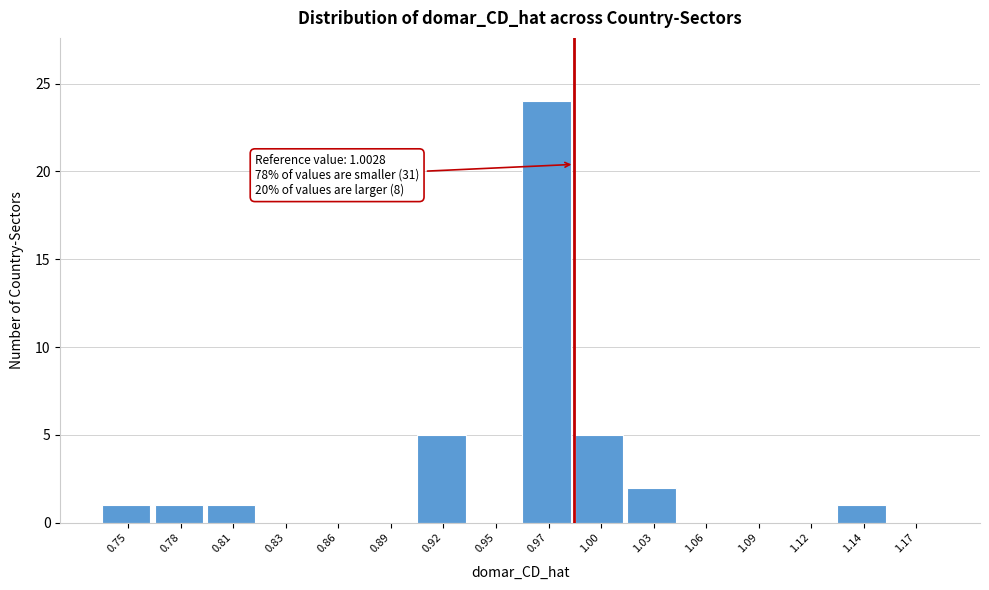

Reading left to right, extract all data points from this chart.

0.75=1	0.78=1	0.81=1	0.83=0	0.86=0	0.89=0	0.92=5	0.95=0	0.97=24	1.00=5	1.03=2	1.06=0	1.09=0	1.12=0	1.14=1	1.17=0